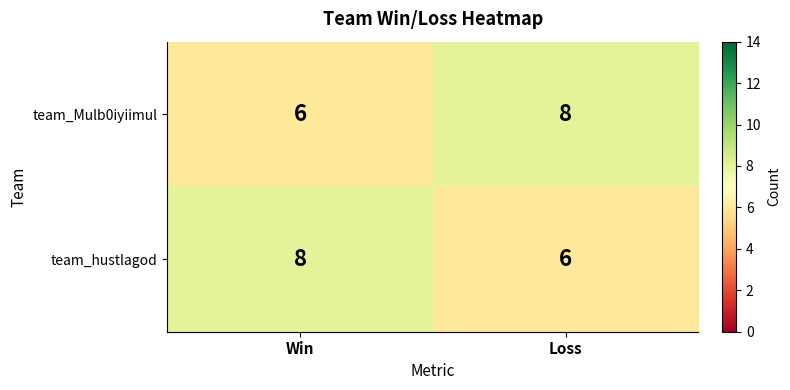

What is the smallest value displayed?

6